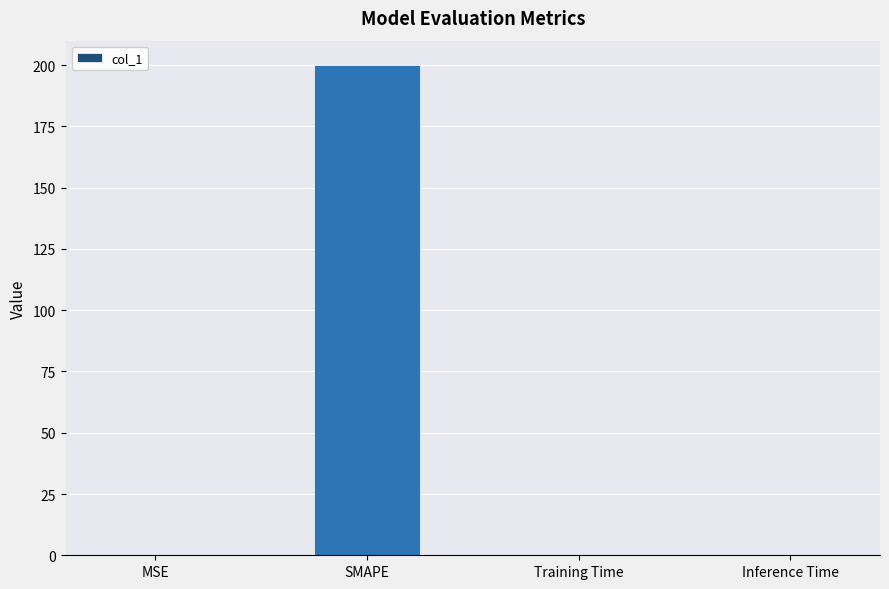

Which category has the highest value across all series?

SMAPE